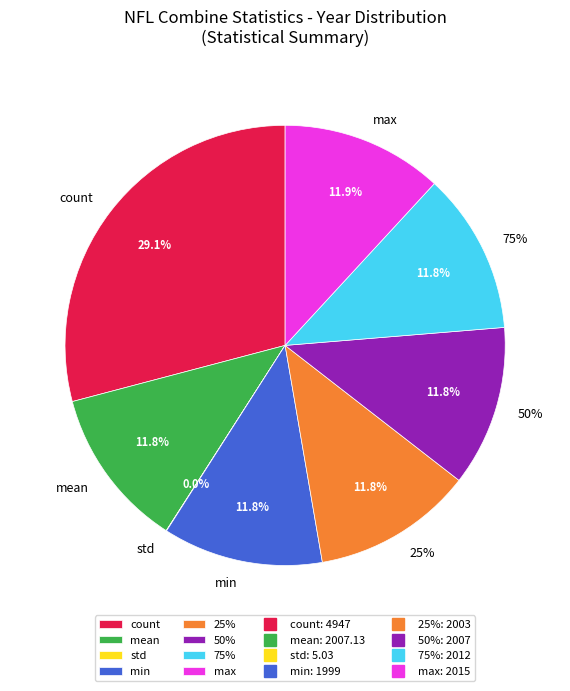

Which category has the smallest portion of the pie?

std